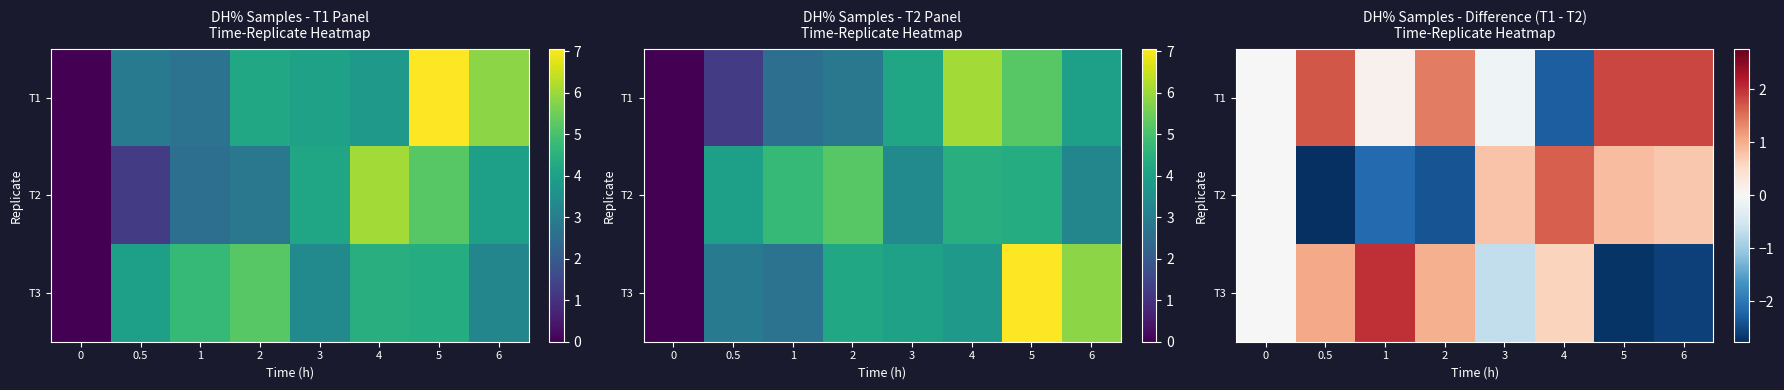

Is the value of T1 at 3 greater than the value of T2 at 2?

Yes